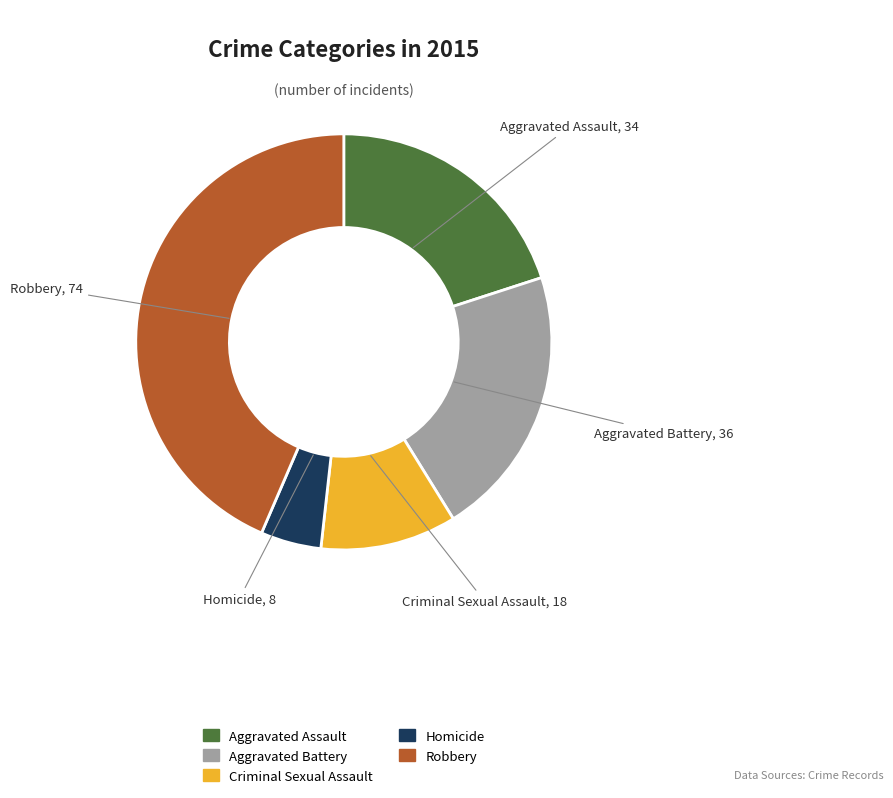

Is there any slice that represents more than half of the pie?

No